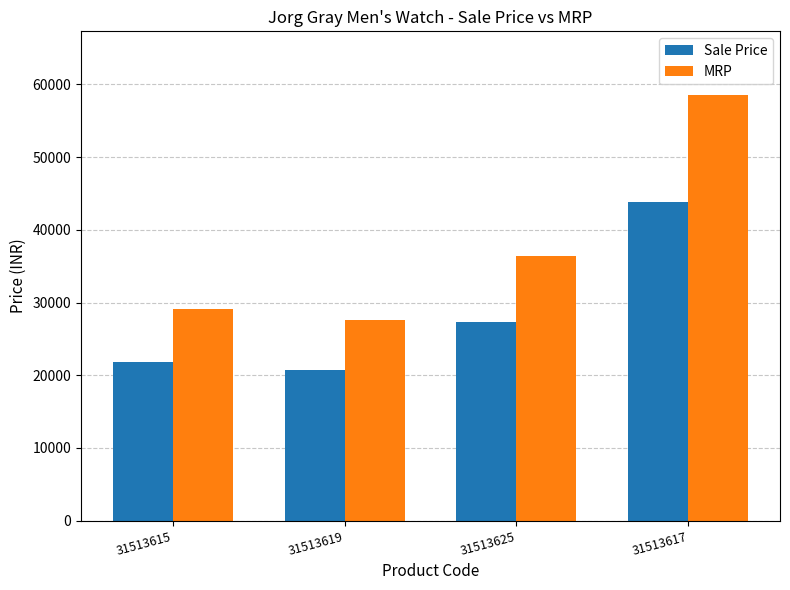

How many bars are there in each group?

2